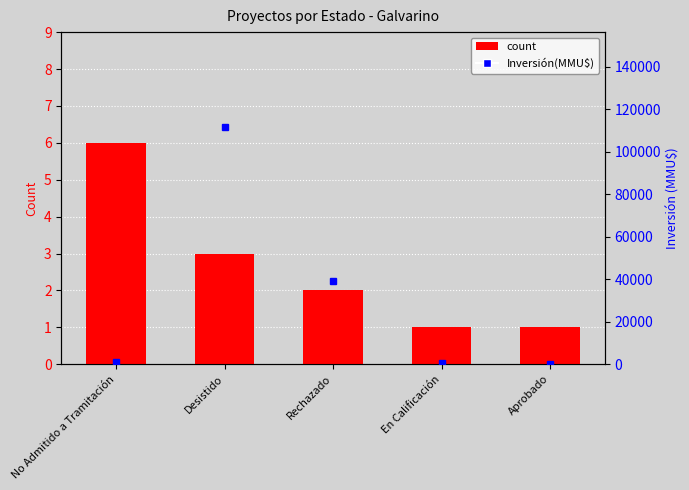

What is the minimum value for count?

1